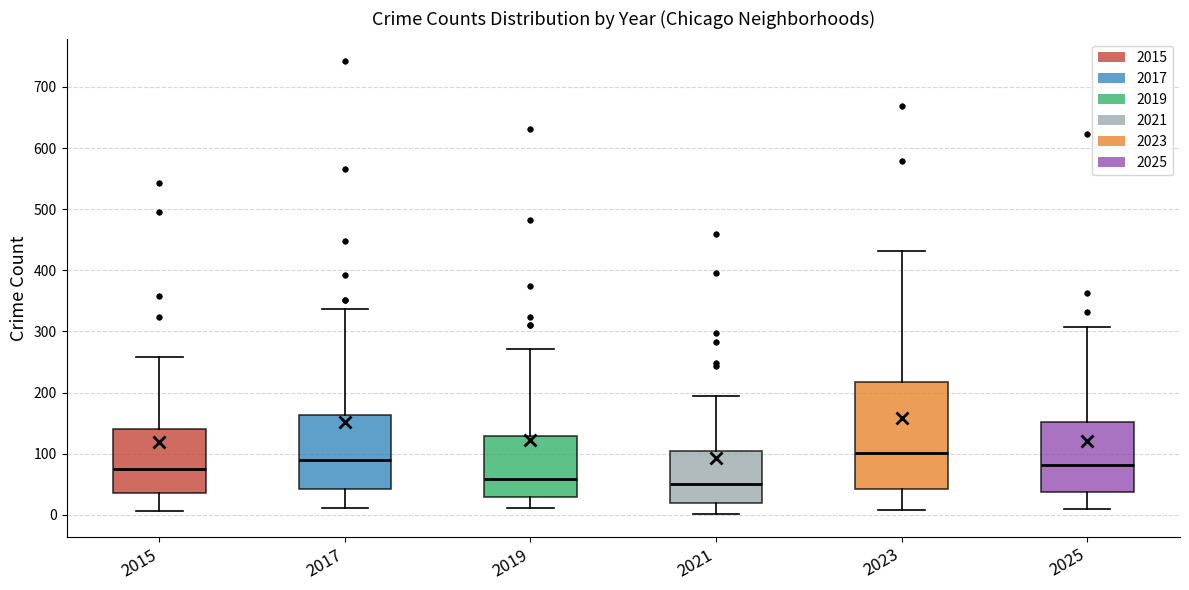

Where does the median line of the box at x = 2023 sit on the y-axis? The values are not printed on the chart, so give them approximately, as read against the axis.

100